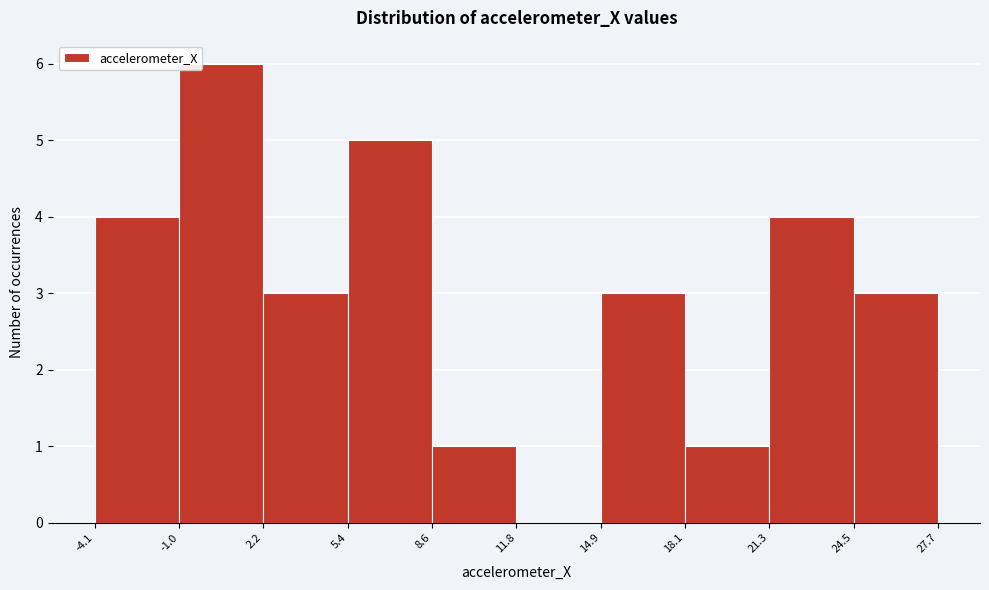

Which range on the x-axis has the tallest bar?

-1.0 to 2.2